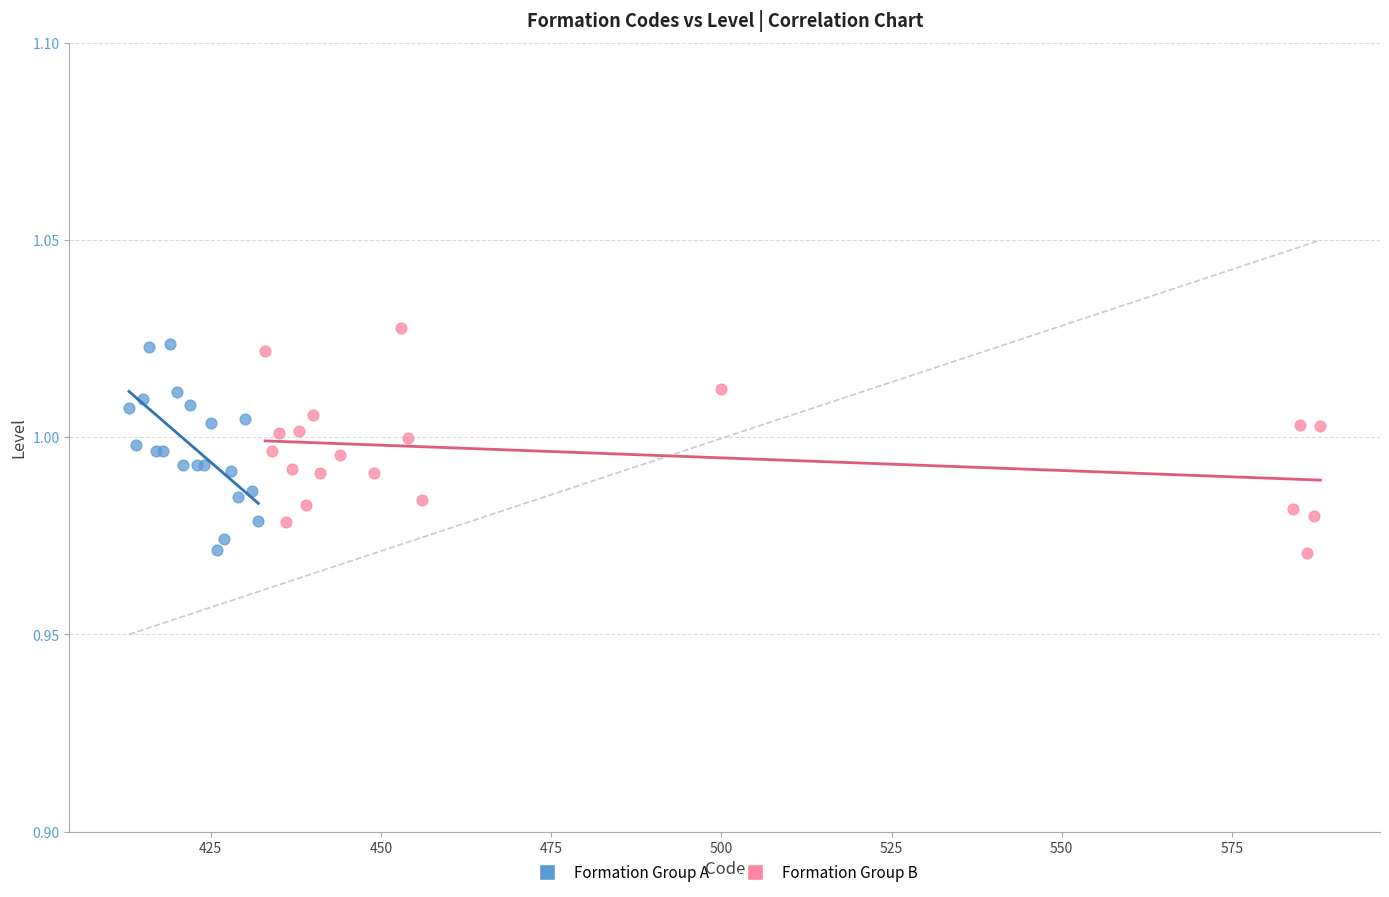

Which series has the widest spread of Y values?

Formation Group B